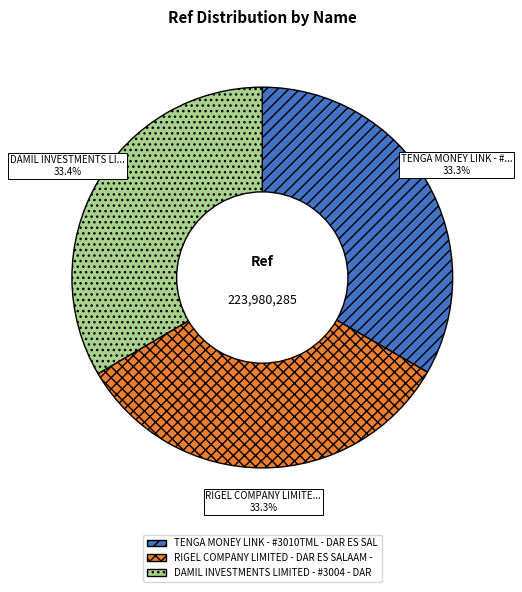

What is the ratio of the value at RIGEL COMPANY LIMITED - DAR ES SALAAM - to the value at TENGA MONEY LINK - #3010TML - DAR ES SAL?

1.0